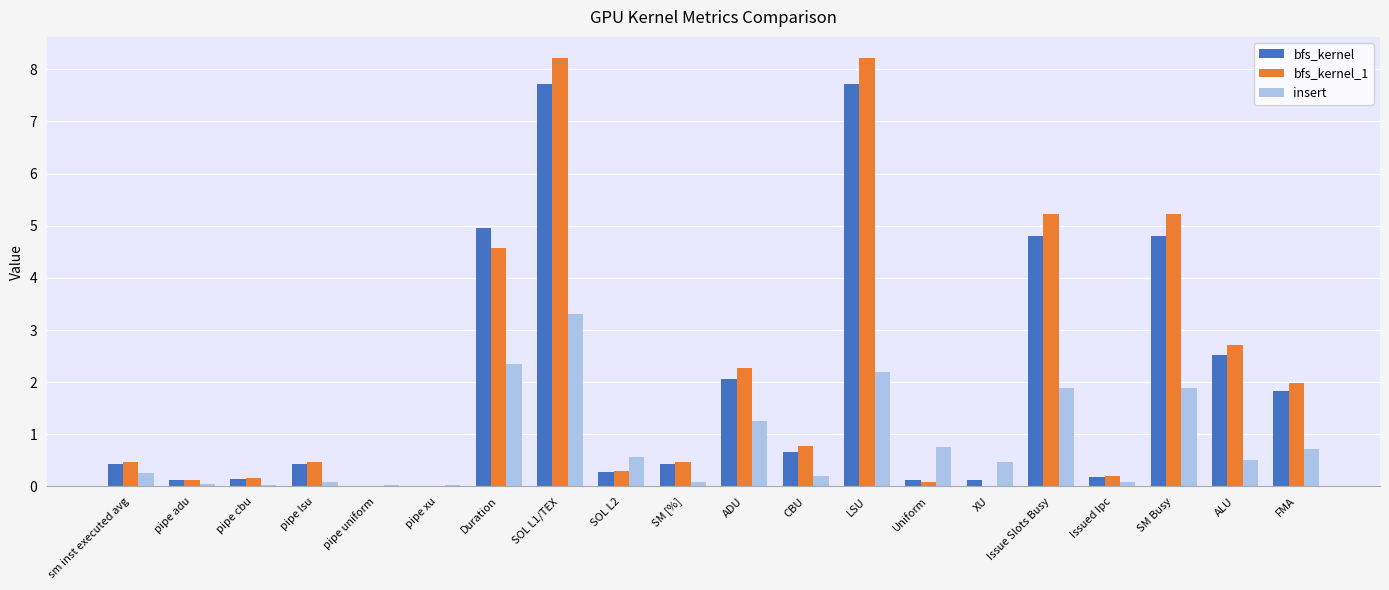

How many groups of bars are there?

20